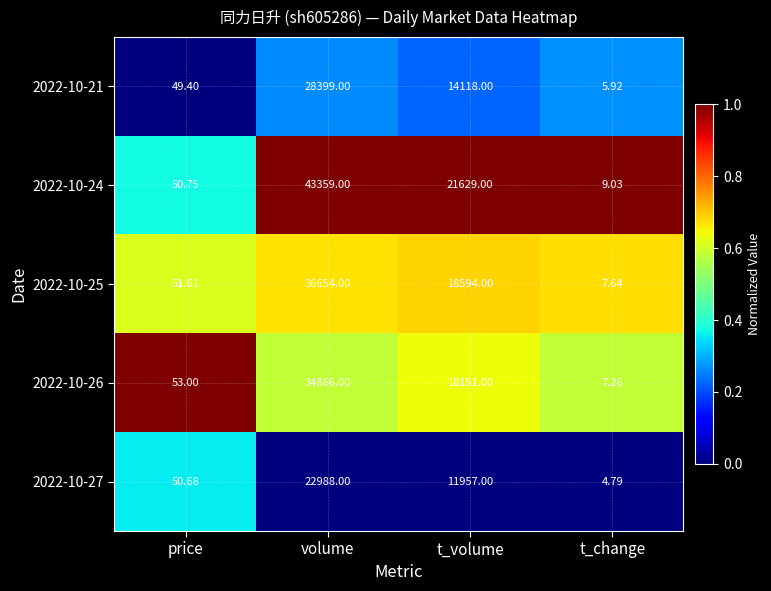

Rank the categories by 2022-10-26 value from highest to lowest.

volume, t_volume, price, t_change